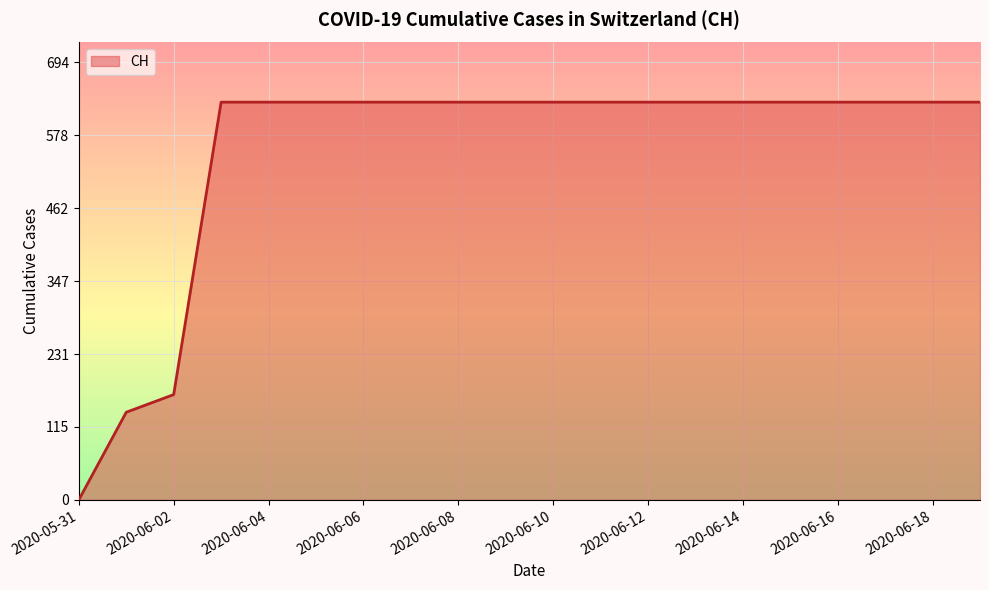

Reading left to right, transcribe all the data shown in this chart.

0	139	167	631	631	631	631	631	631	631	631	631	631	631	631	631	631	631	631	631